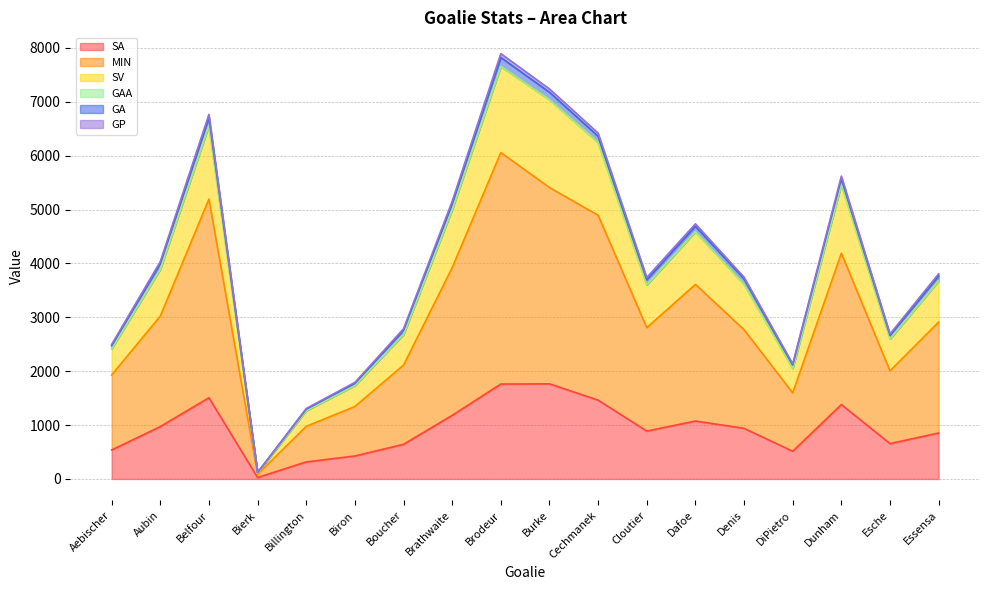

True or false: SA and MIN intersect in this chart.

False